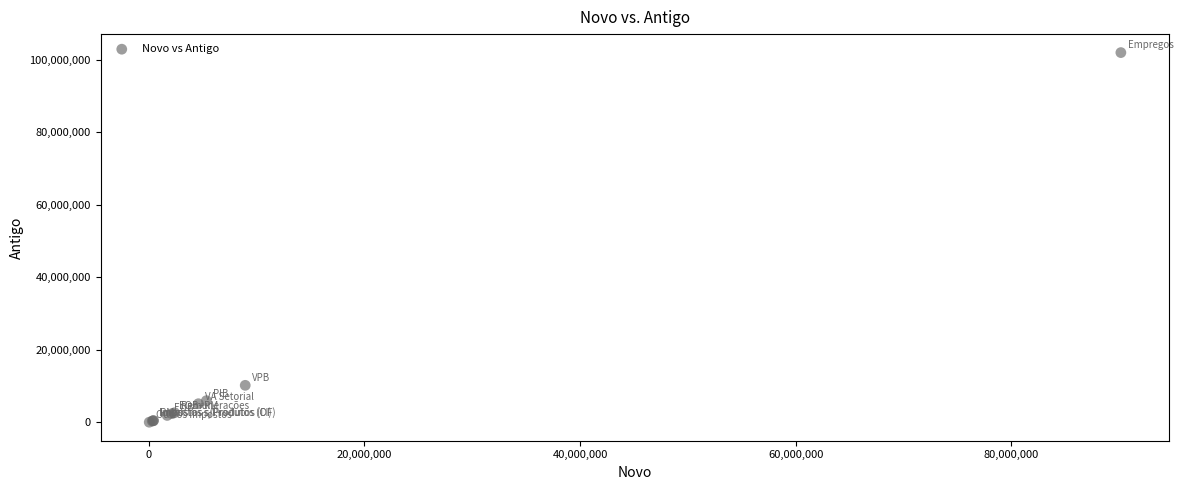

What Y value in the scatter plot is closest to 51006912?

10226869.0